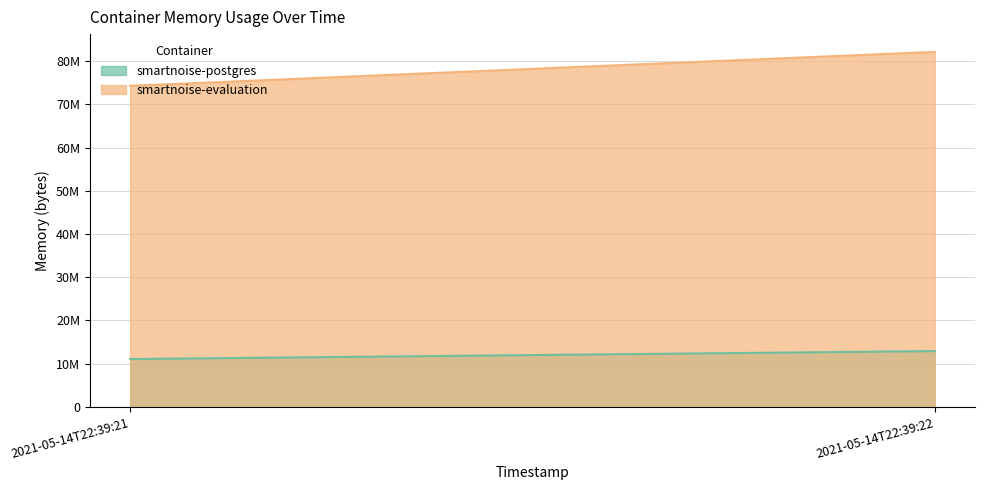

At how many categories does at least one series exceed 20950060?

2